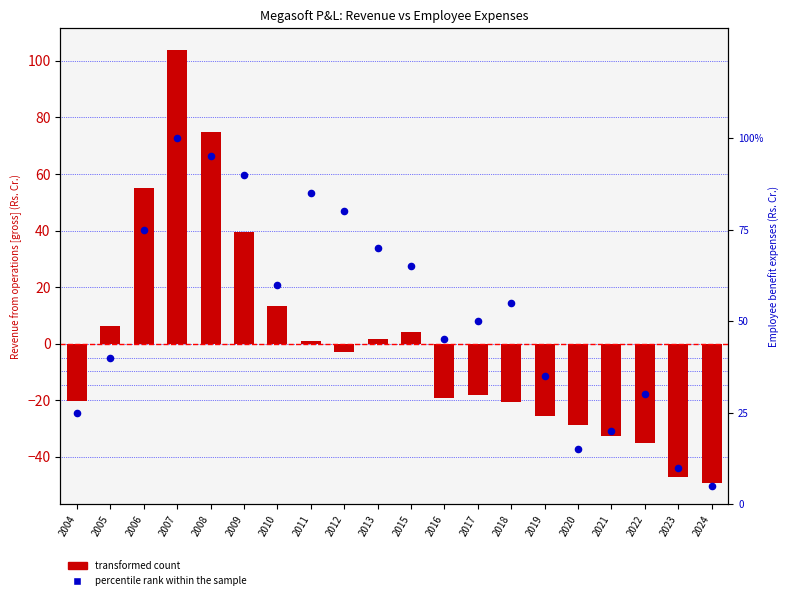

Which series contains the lowest Y value?

transformed count